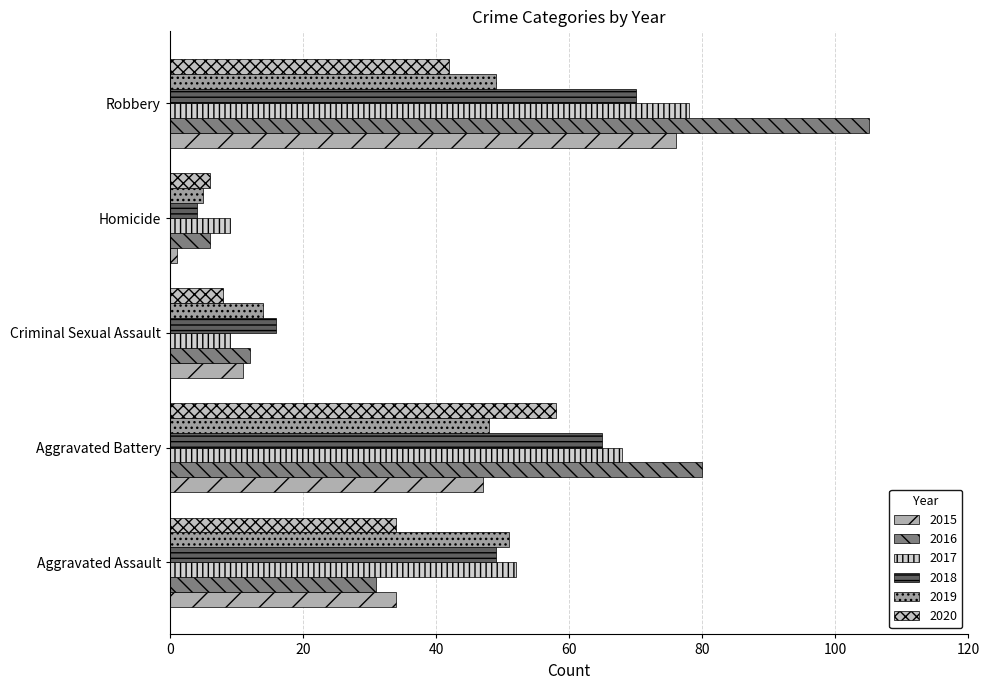

At which category does the chart reach its minimum across all series?

Homicide